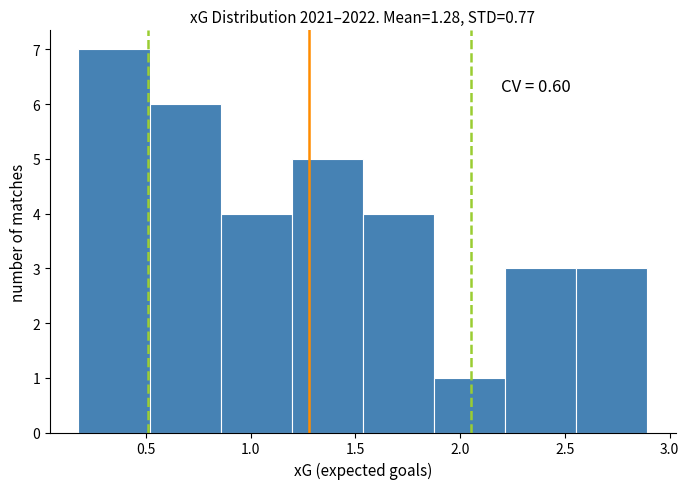

Which range on the x-axis has the tallest bar?

0.20 to 0.50